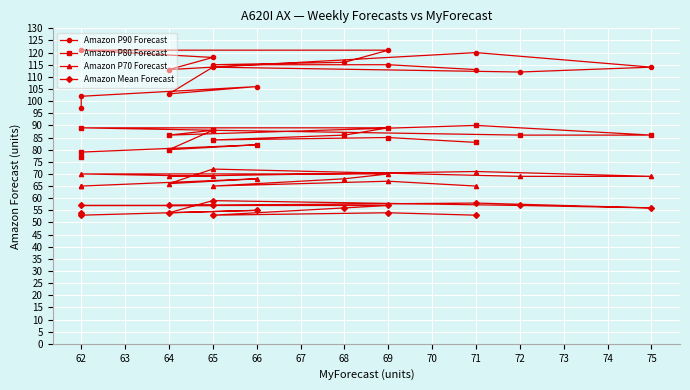

How many data points does each series have?

16